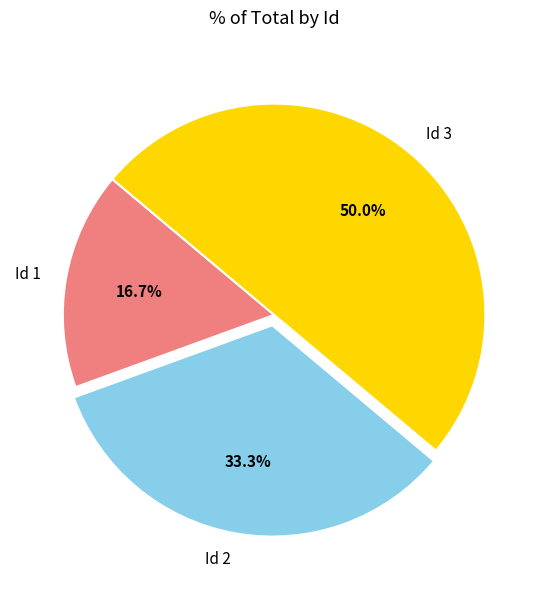

To the nearest percent, what is the combined percentage of Id 2 and Id 1?

50%